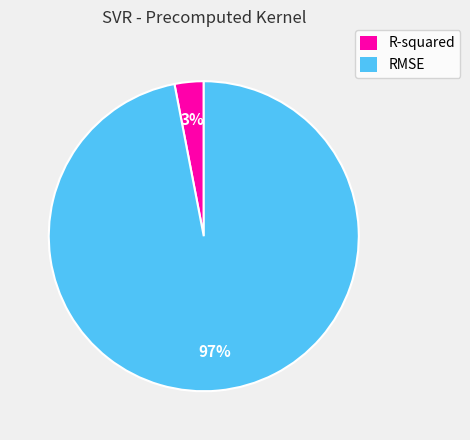

The RMSE slice represents 97% of the pie. True or false?

True